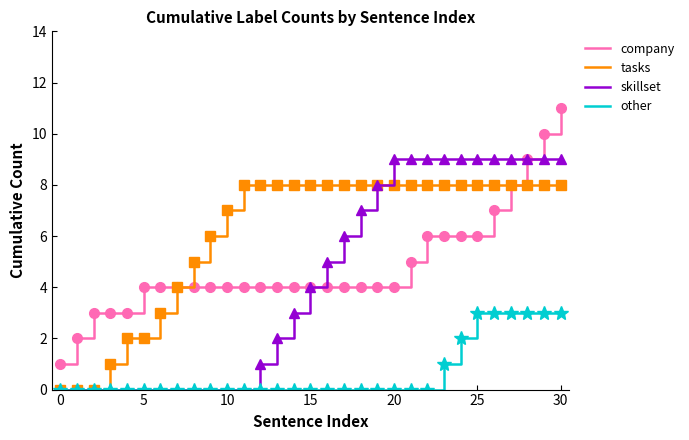

Which series has the largest total across all categories?

tasks